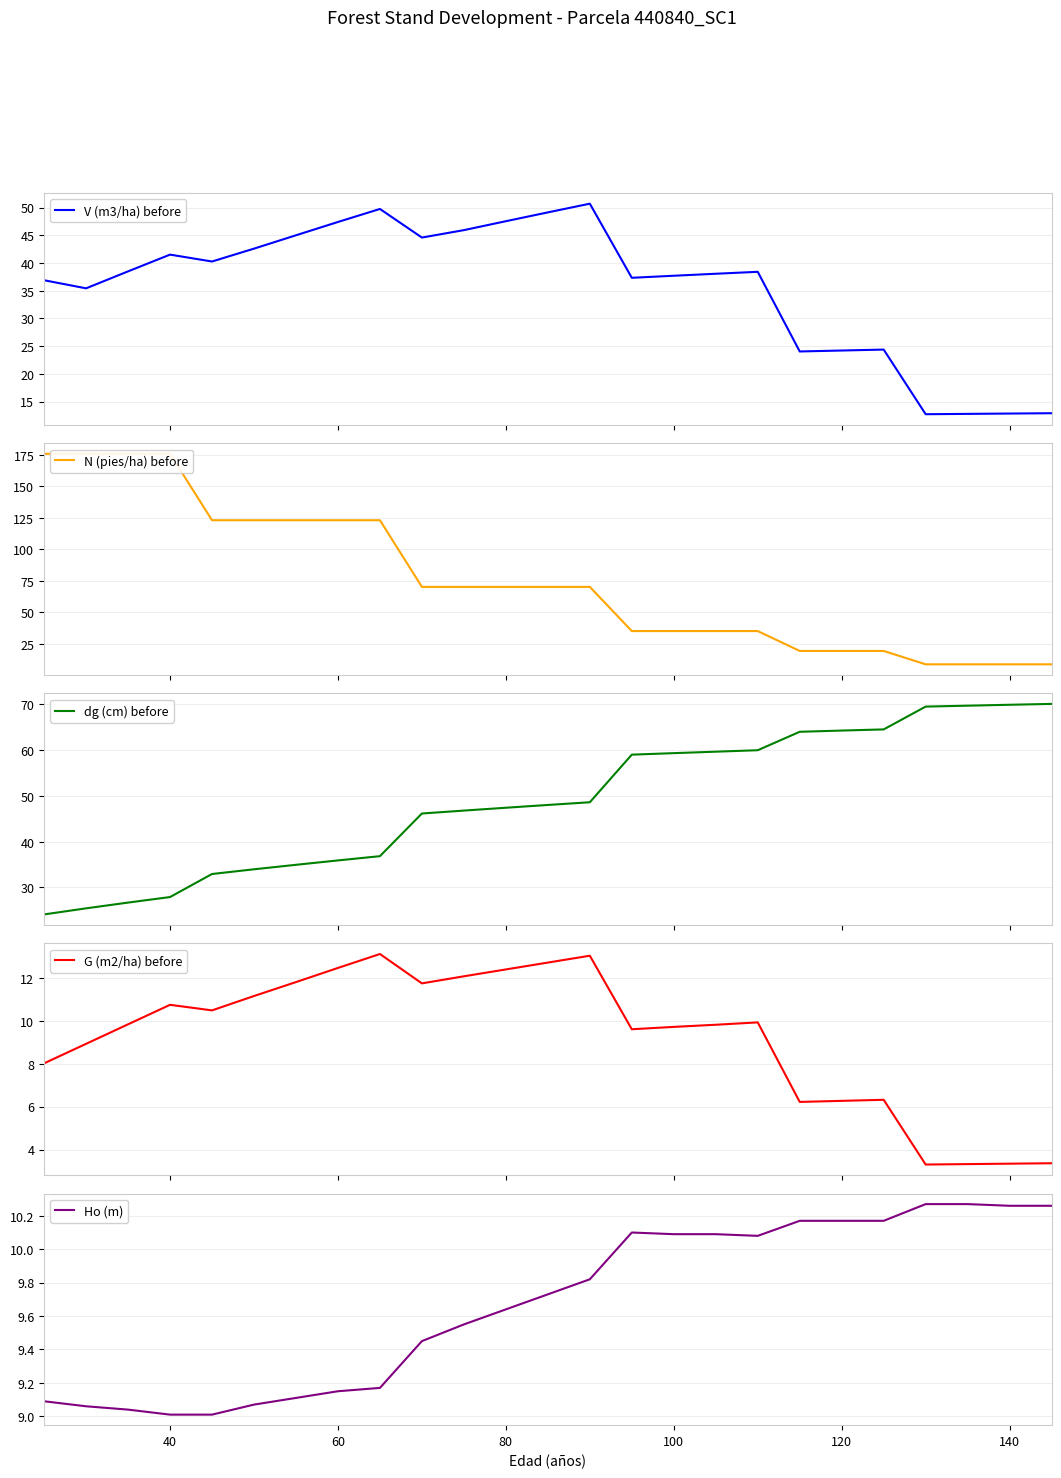

In Ho (m), how many points are lower than both neighbors (excluding endpoints)?

1